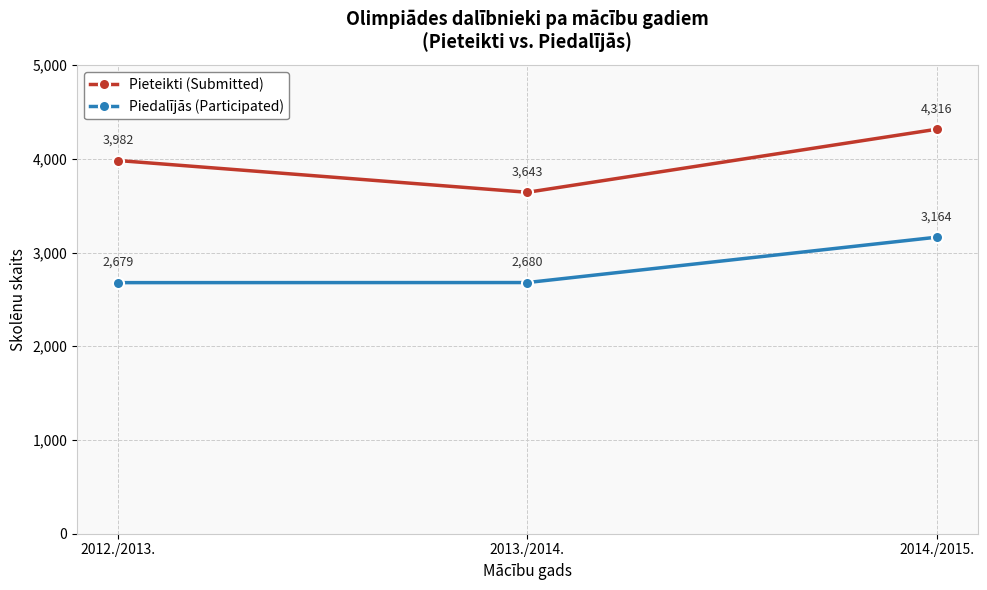

What is the minimum value for Piedalījās (Participated)?

2679